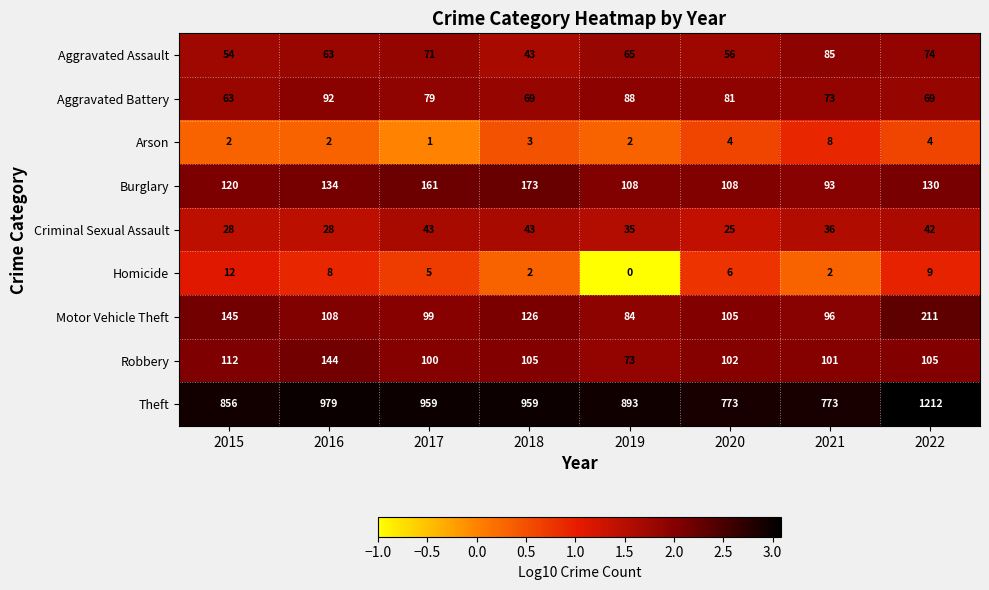

Which series has the widest spread of values?

Theft